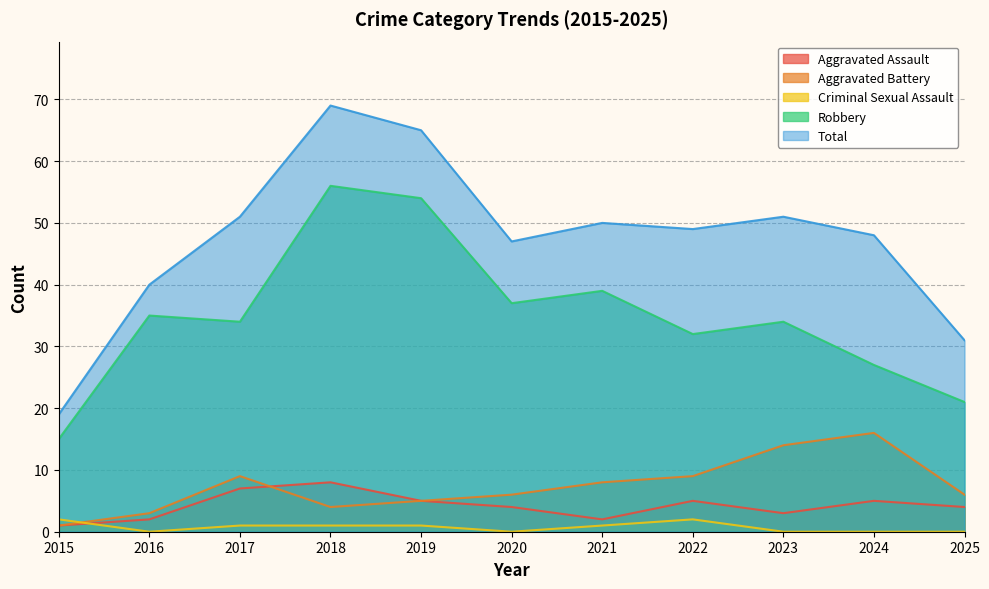

Which series has the largest range (max minus min)?

Total